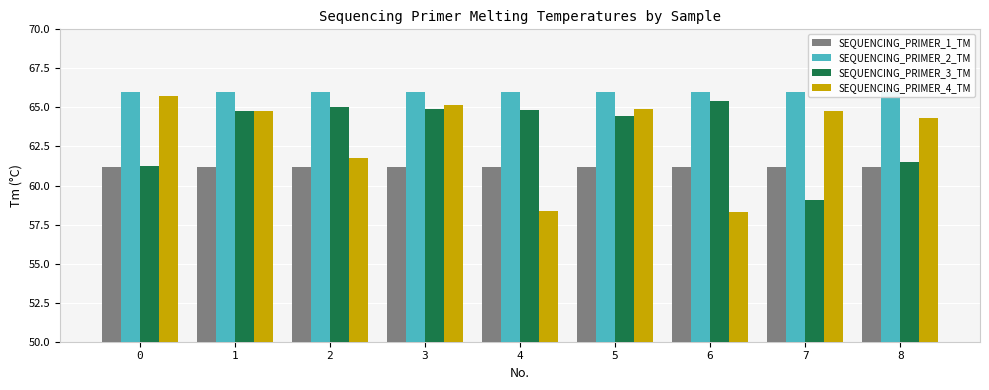

Which has a higher value, 6 or 8?

6